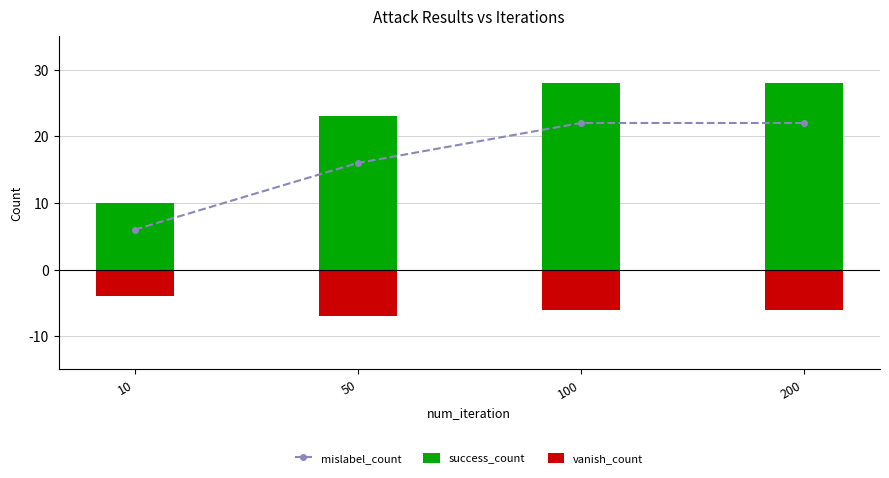

What is the difference between the highest and lowest values at 100?

34